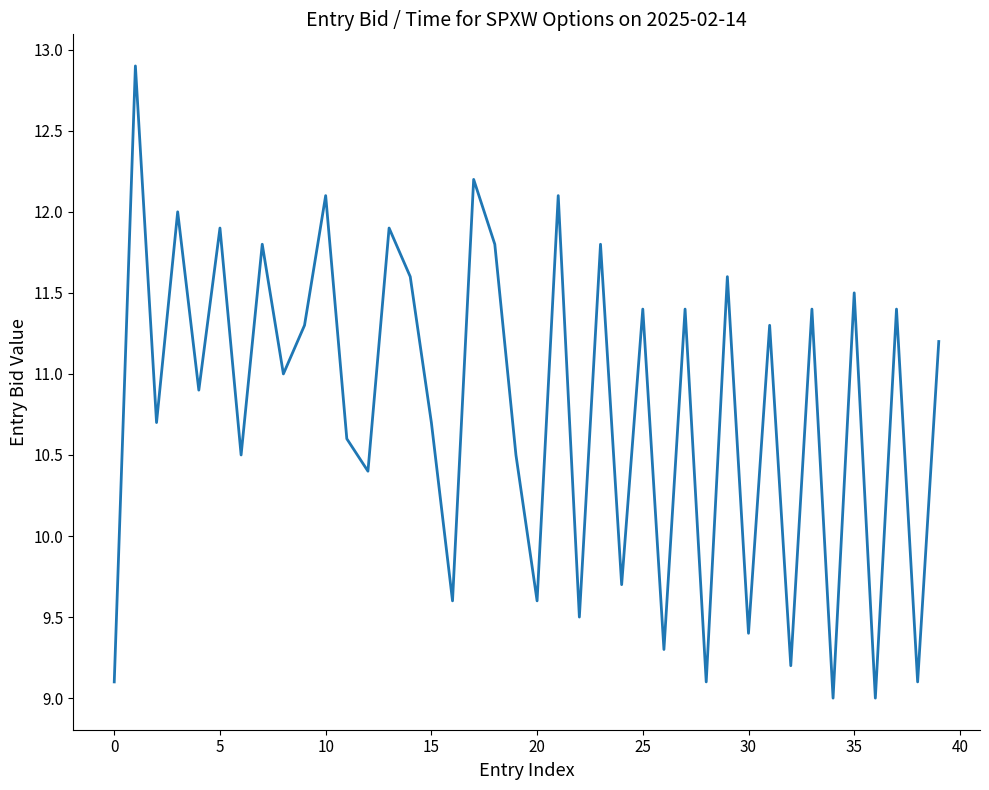

What is the maximum value shown in the chart?

12.9